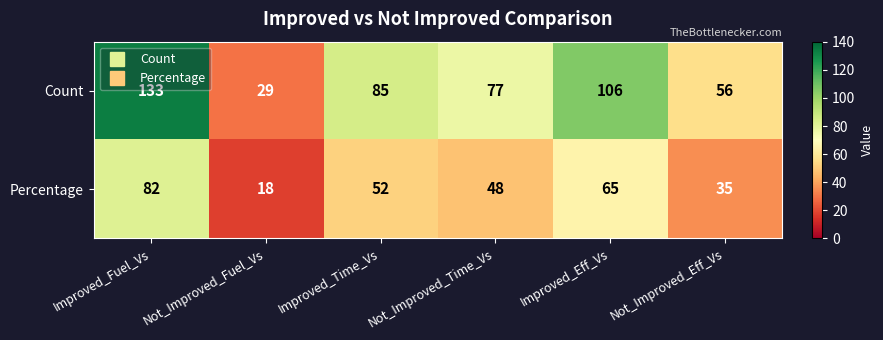

What is the difference between the second highest and second lowest values in the Count series?

50